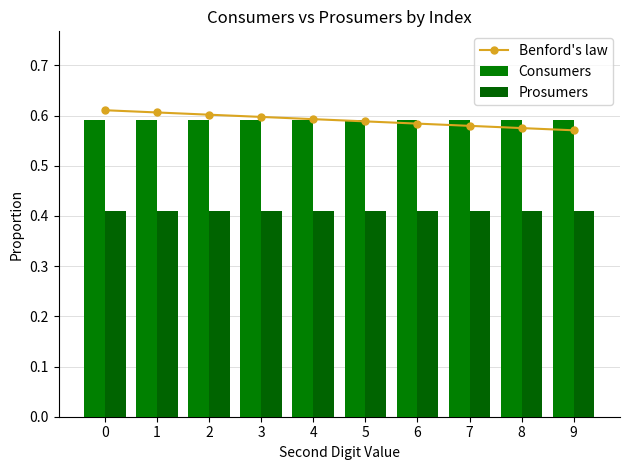

Are the bars horizontal?

No